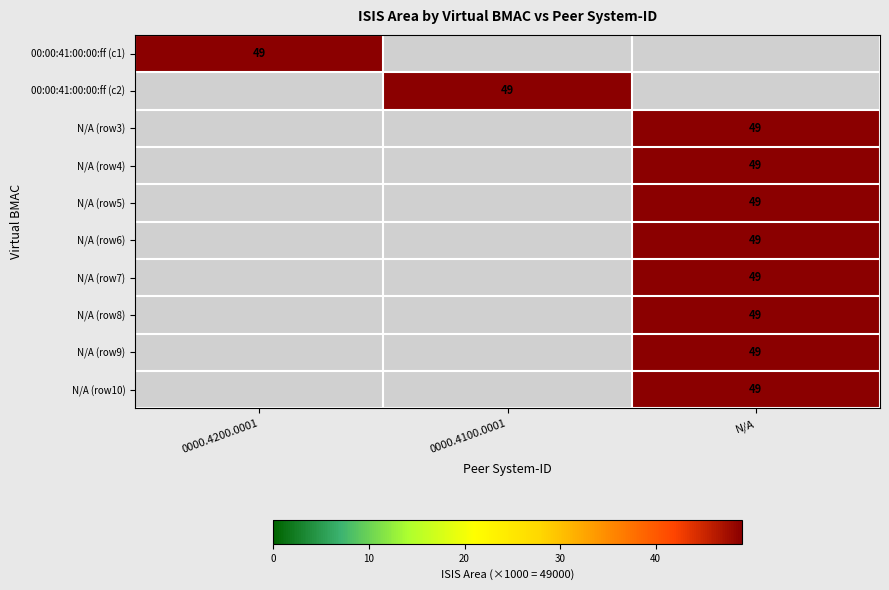

How many values in N/A (row8) are above zero?

1